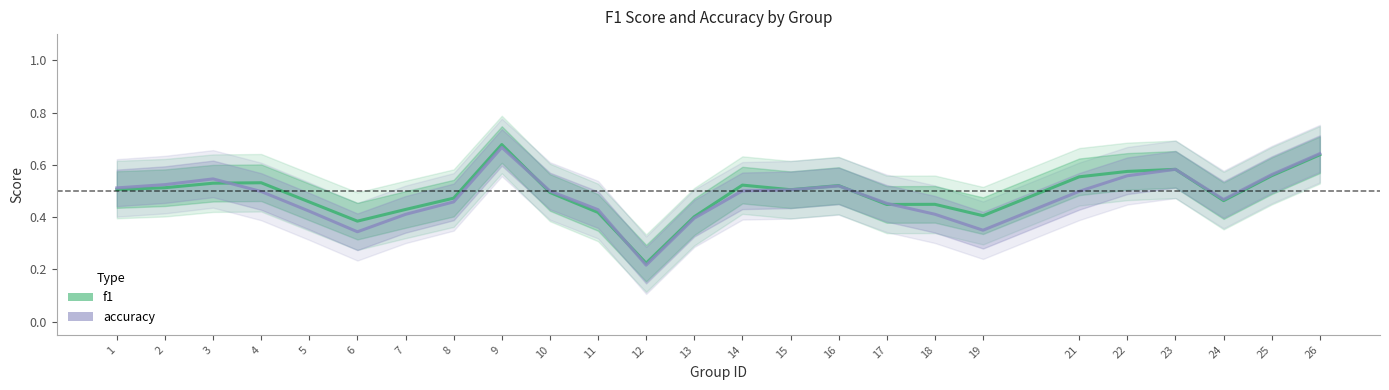

Count the accuracy values in the range 0 to 1.

25